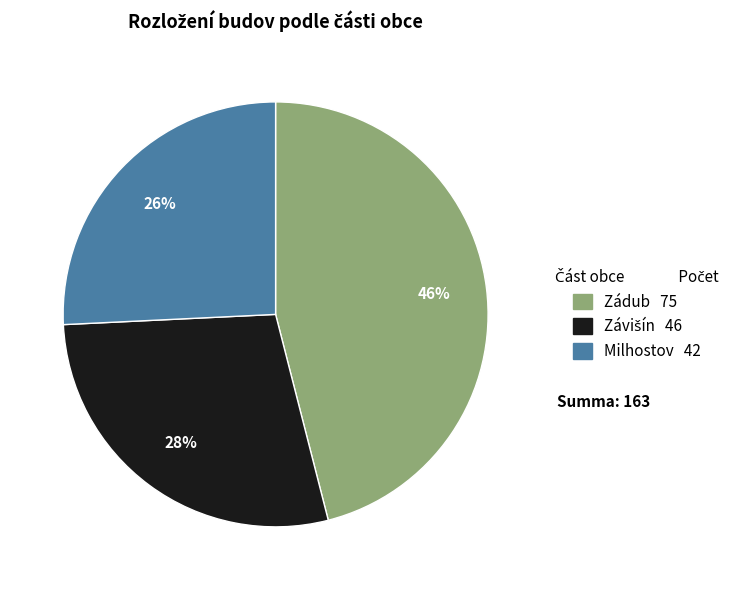

What is the ratio of the value at Zádub to the value at Milhostov?

1.8